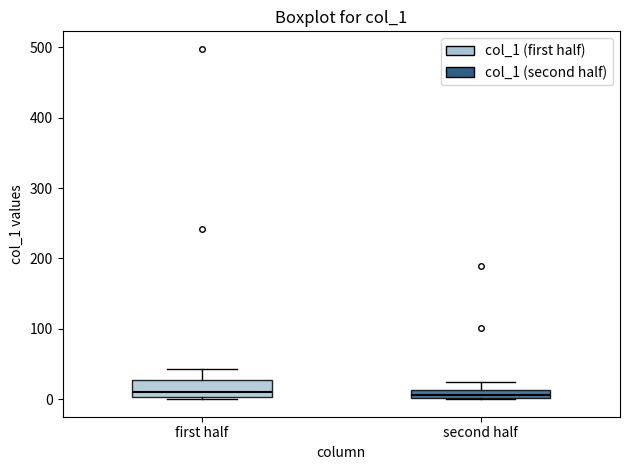

Which box is the tallest, from its lower edge to its upper edge?

first half